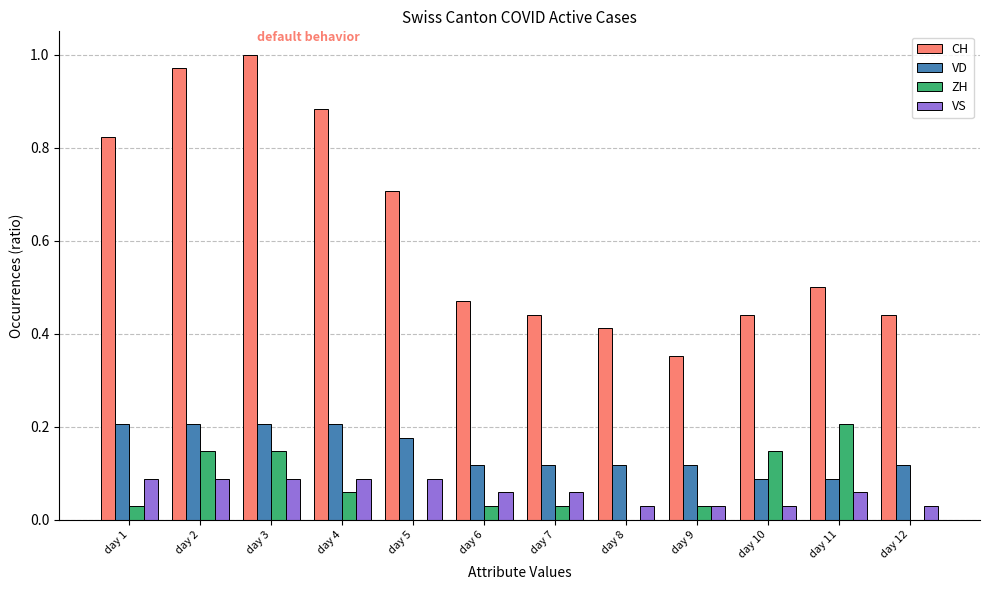

Which category has the highest value across all series?

day 3